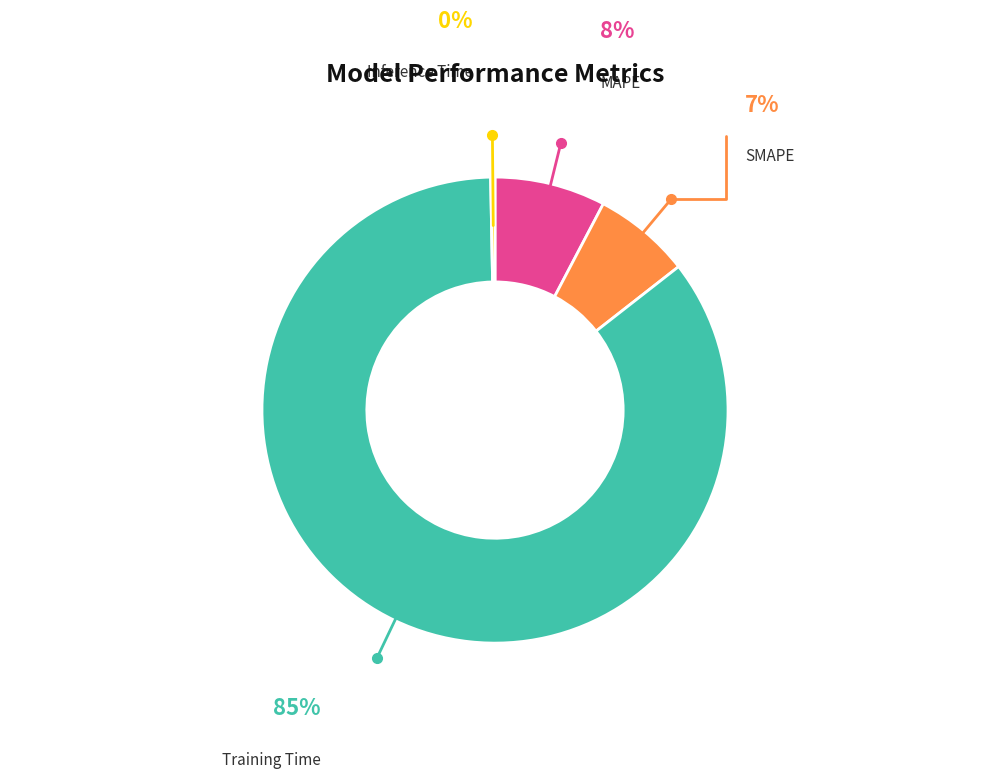

What is the smallest slice in the pie chart?

Inference Time